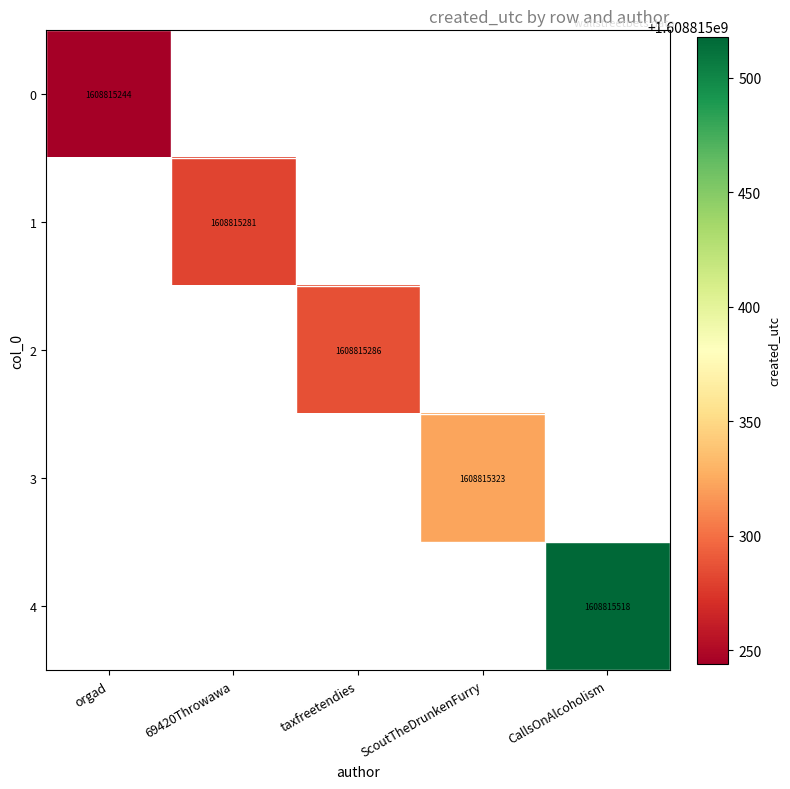

What is the greatest value displayed?

1608815518